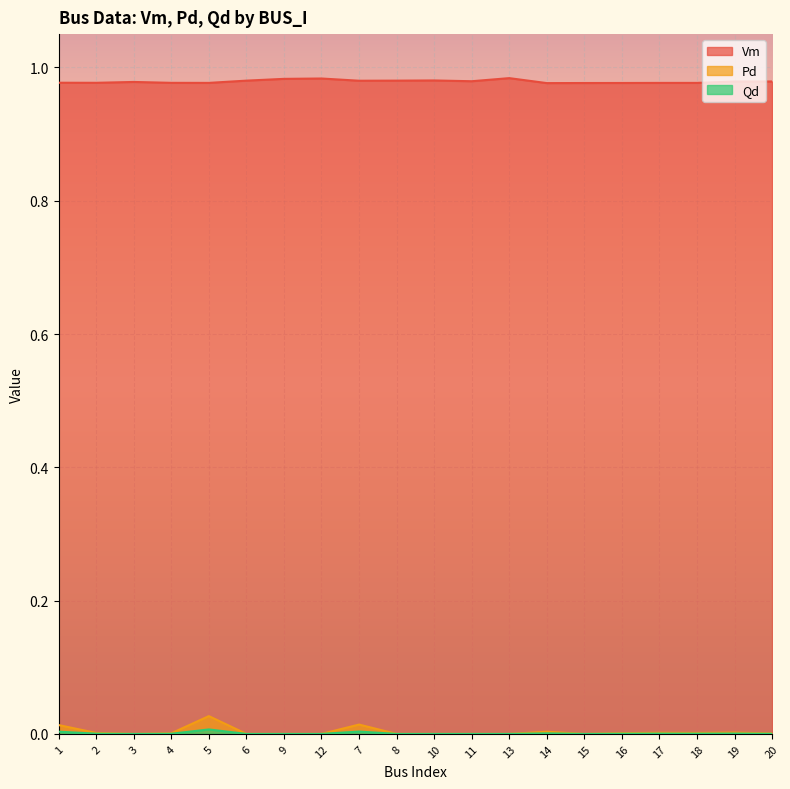

True or false: Qd and Pd cross at least once.

False